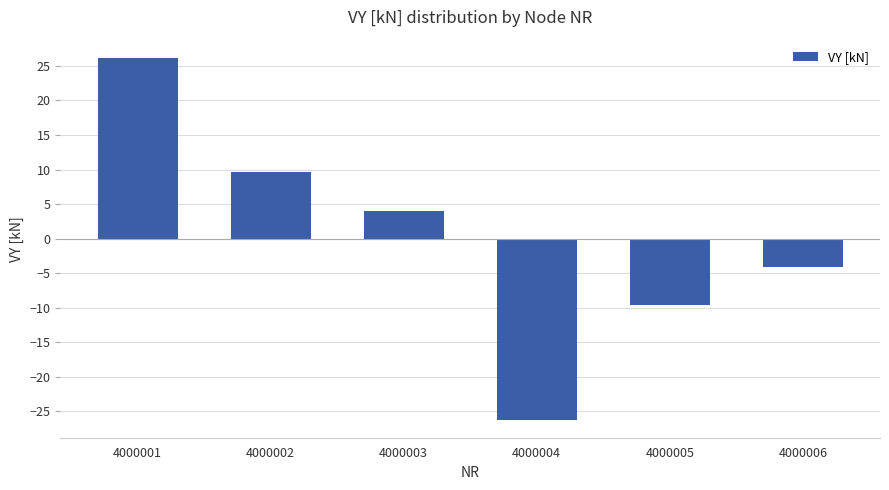

Which label corresponds to the smallest value in the chart?

4000004